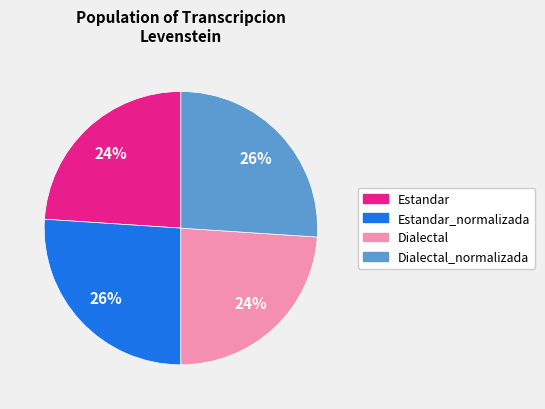

Is there any slice that represents more than half of the pie?

No